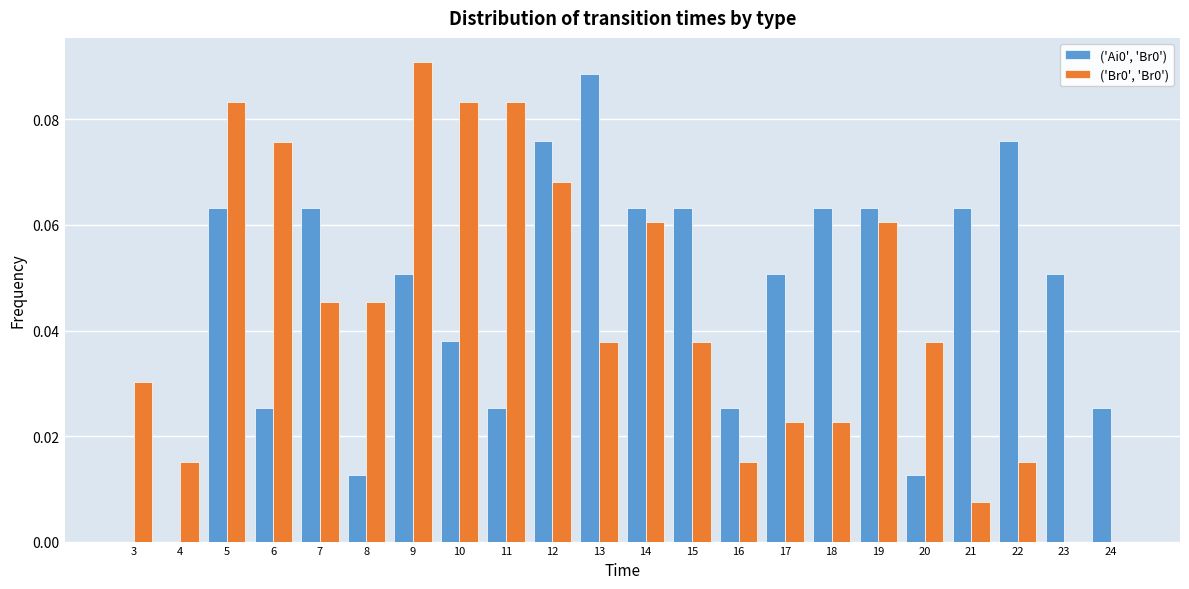

What is the sum of all ('Br0', 'Br0') values?

0.9